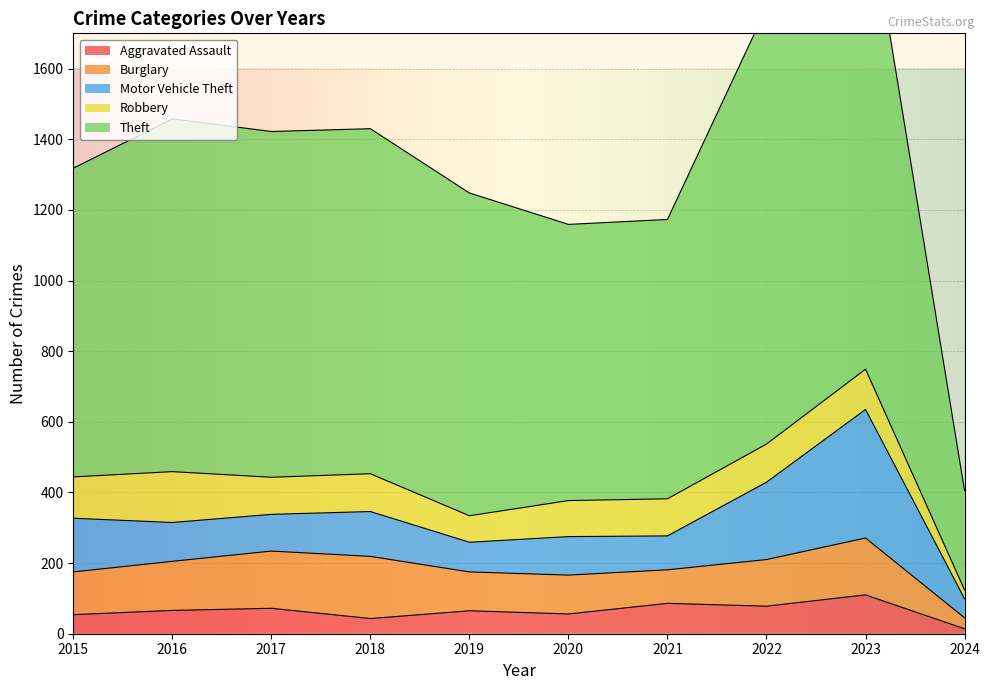

How many lines are shown in the chart?

5